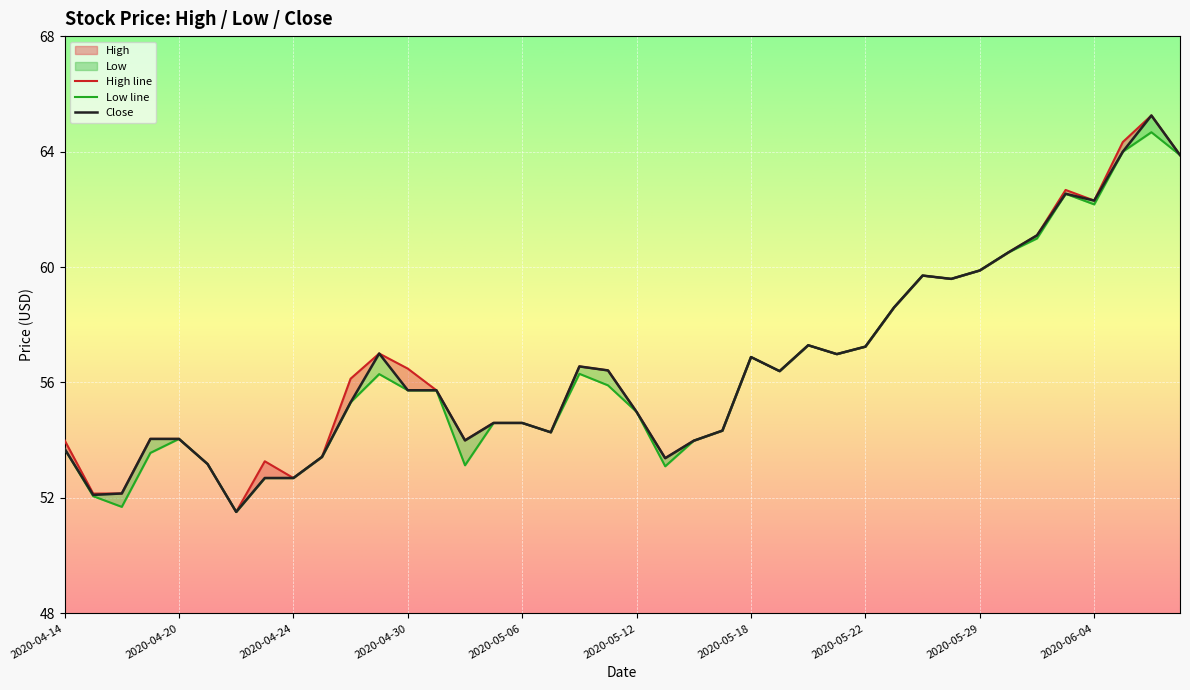

At how many categories does at least one series exceed 63?

3